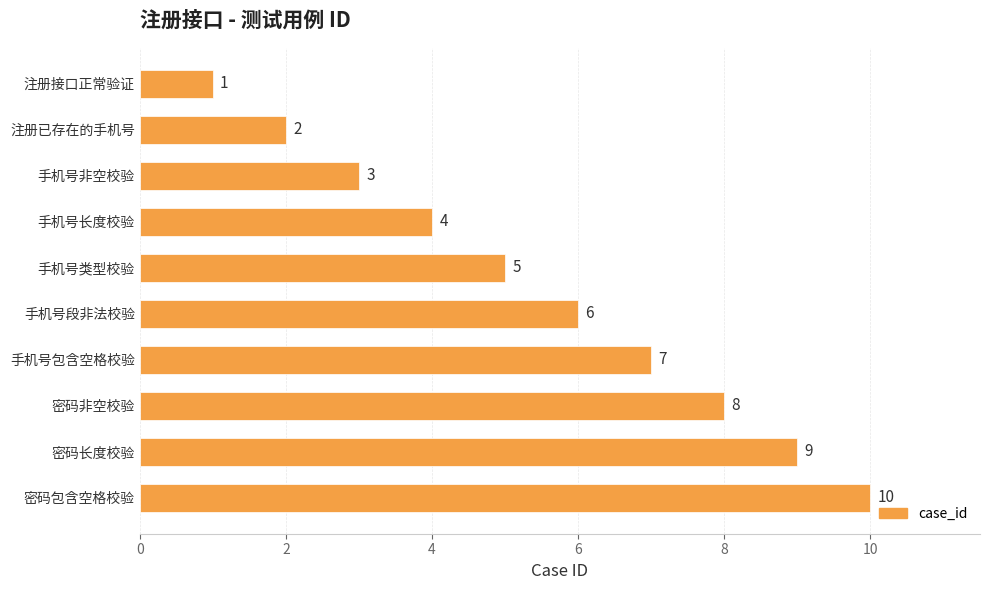

True or false: the data shows 2 at 注册接口正常验证.

False